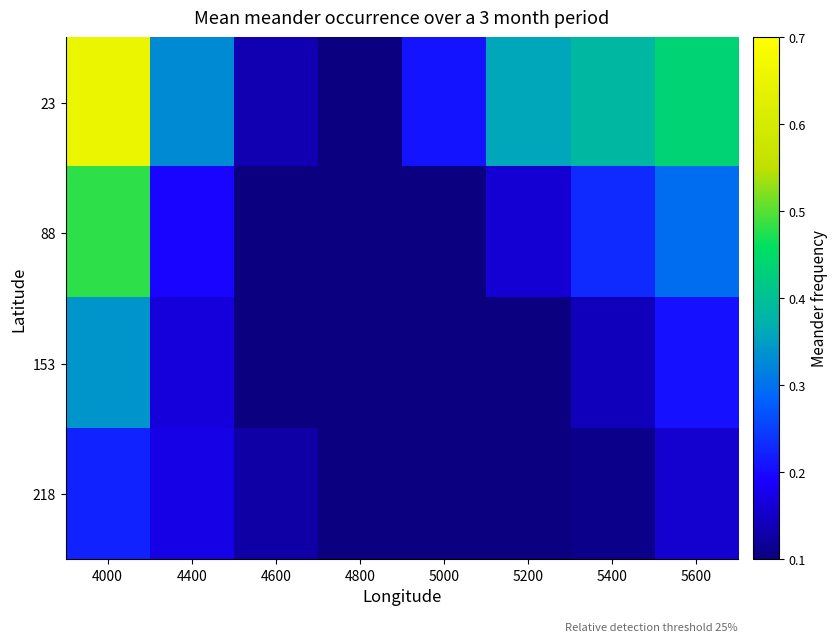

Reading left to right, what are all the values shown in this chart?

23: 4000=0.7	4400=0.3	4600=0.1	4800=0.1	5000=0.2	5200=0.4	5400=0.4	5600=0.4
88: 4000=0.5	4400=0.2	4600=0.1	4800=0.1	5000=0.1	5200=0.2	5400=0.2	5600=0.3
153: 4000=0.3	4400=0.2	4600=0.1	4800=0.1	5000=0.1	5200=0.1	5400=0.1	5600=0.2
218: 4000=0.2	4400=0.2	4600=0.1	4800=0.1	5000=0.1	5200=0.1	5400=0.1	5600=0.2